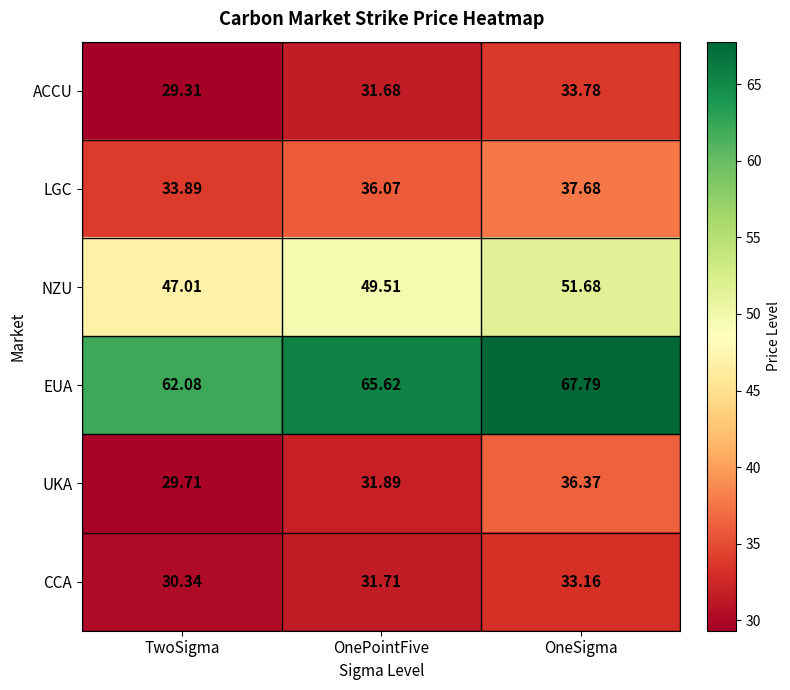

Which series has the largest total across all categories?

EUA